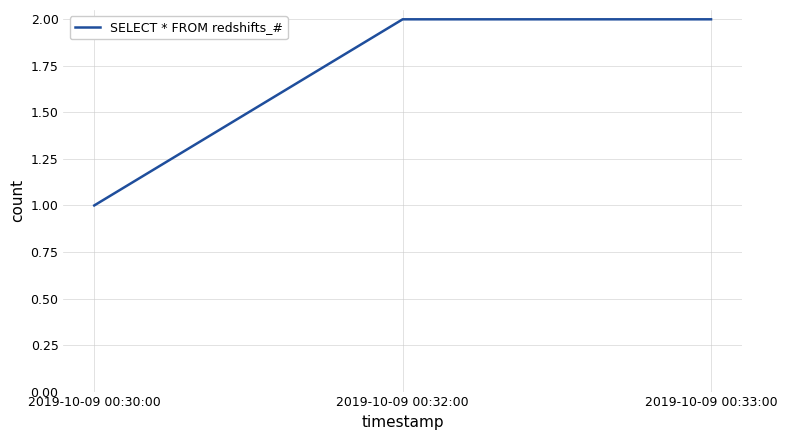

Is it true that the value at 2019-10-09 00:33:00 is 2?

True